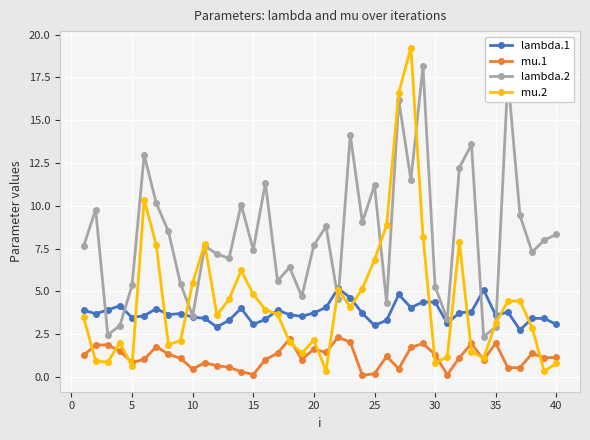

What is the value of the lambda.2 point at the 8th from the left?

8.5